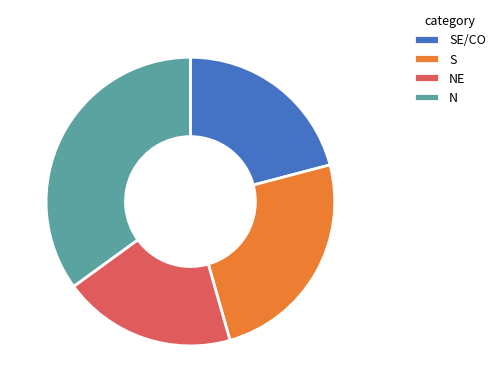

What is the smallest slice in the pie chart?

NE